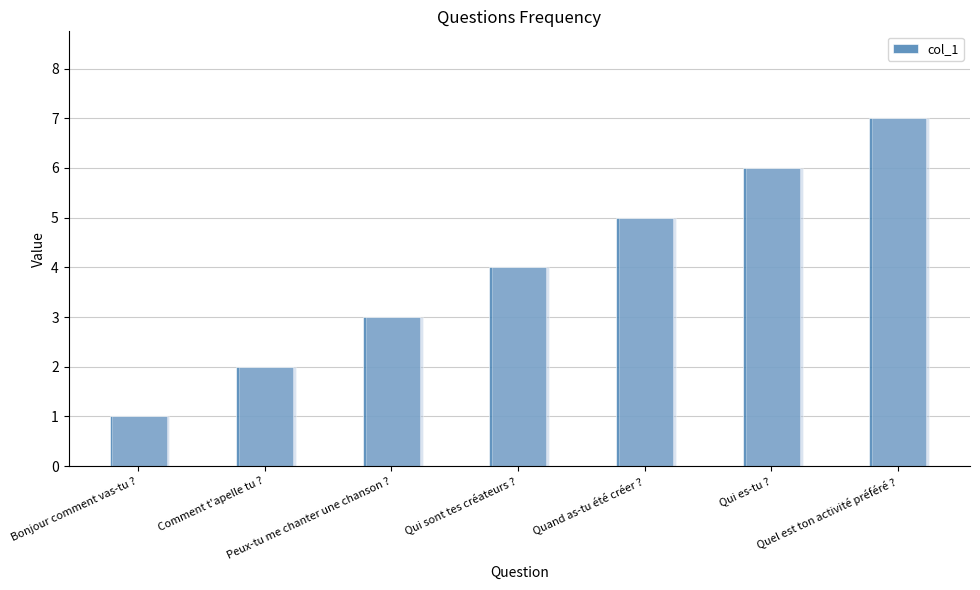

Reading left to right, transcribe all the data shown in this chart.

Bonjour comment vas-tu ?=1	Comment t'apelle tu ?=2	Peux-tu me chanter une chanson ?=3	Qui sont tes créateurs ?=4	Quand as-tu été créer ?=5	Qui es-tu ?=6	Quel est ton activité préféré ?=7